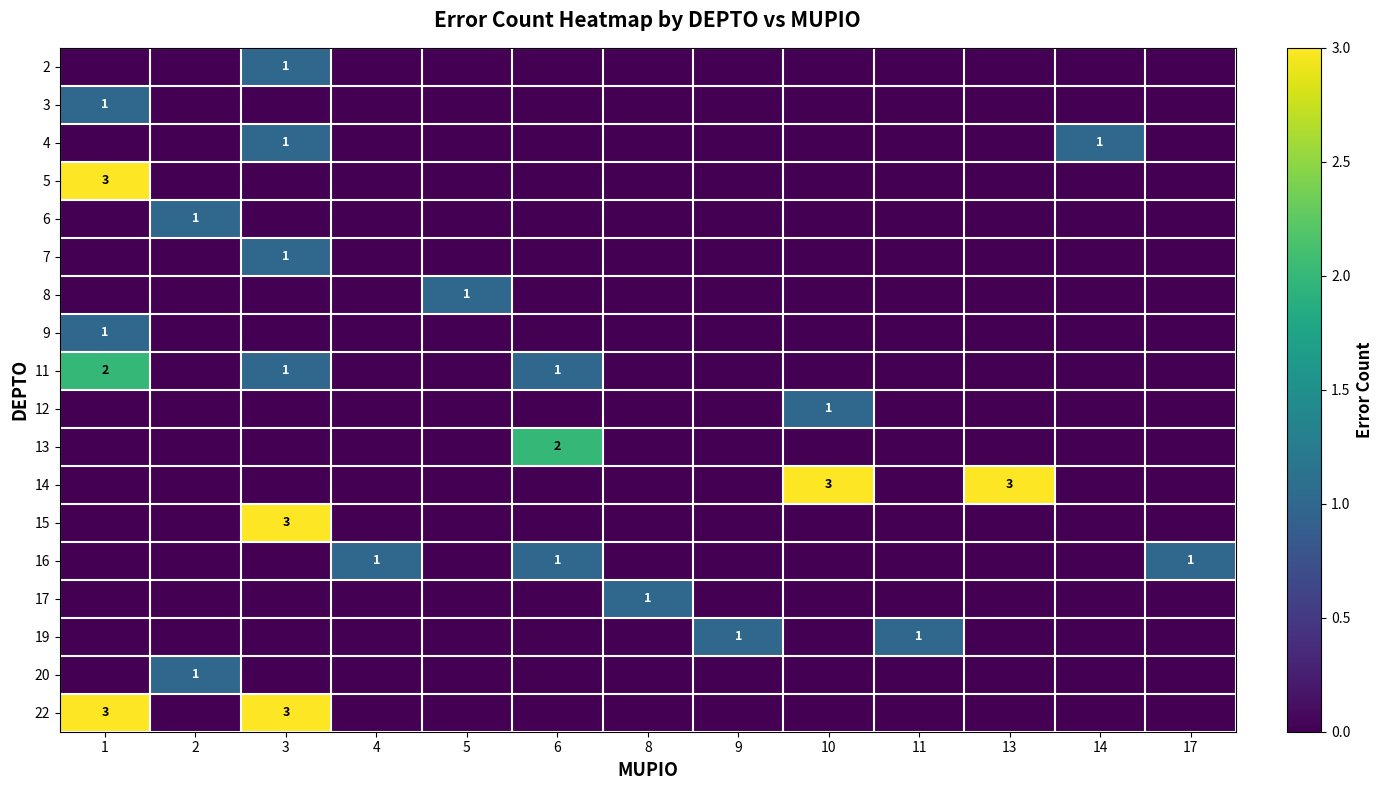

How many values in 14 are above zero?

2